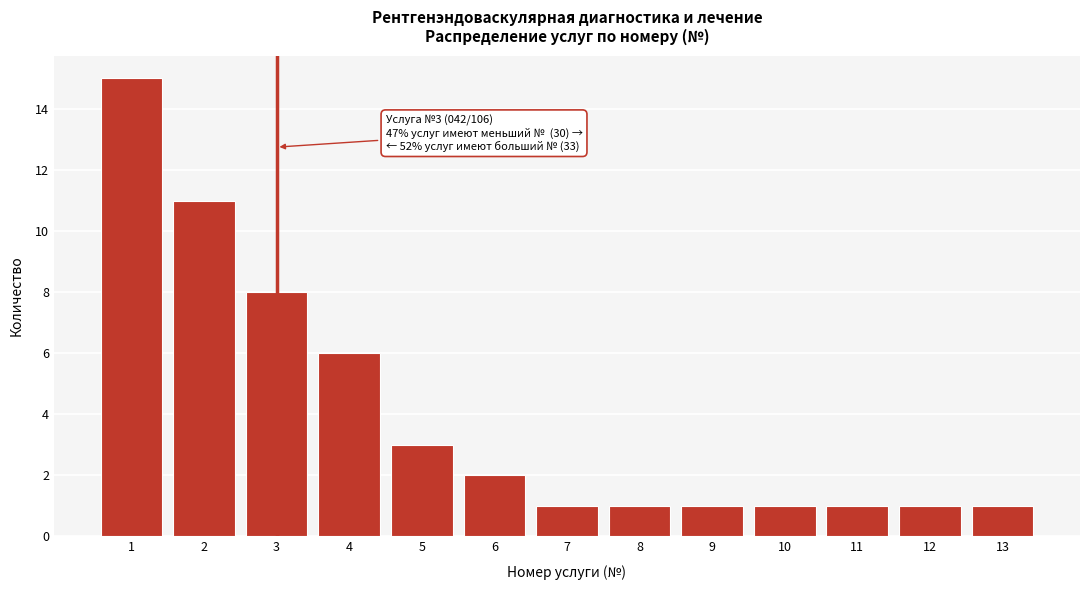

Reading left to right, transcribe all the data shown in this chart.

15	11	8	6	3	2	1	1	1	1	1	1	1